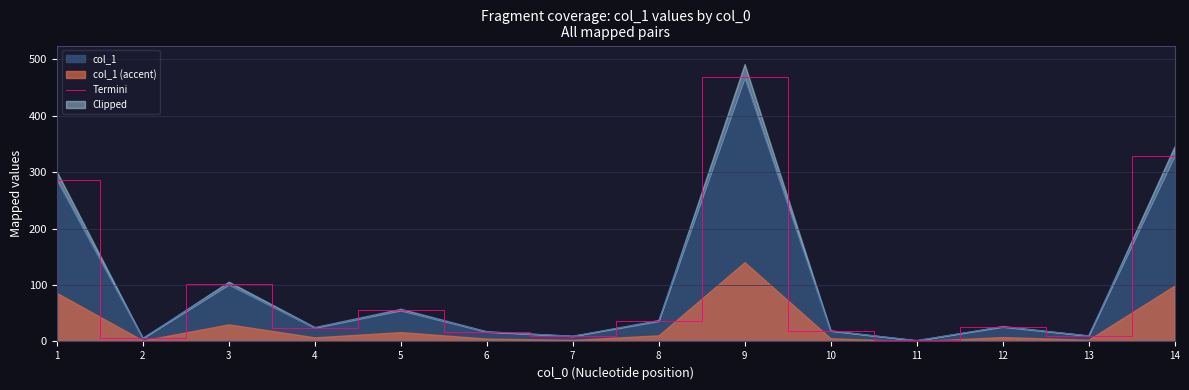

Count the number of values greater than 26.

6